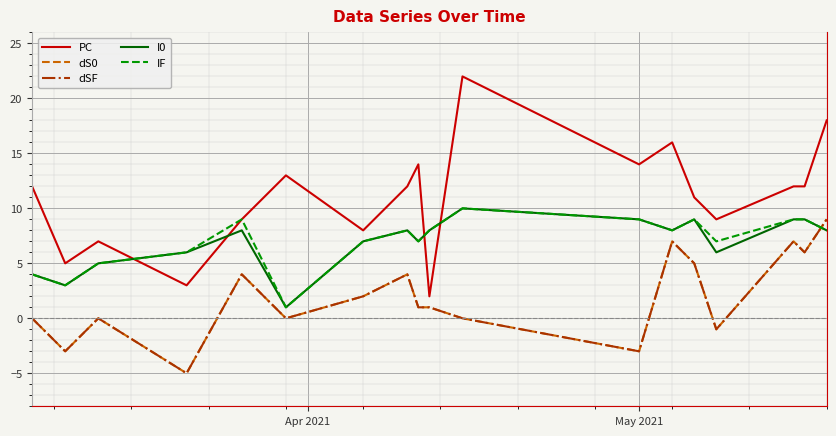

Does the chart display data point markers on the line(s)?

No